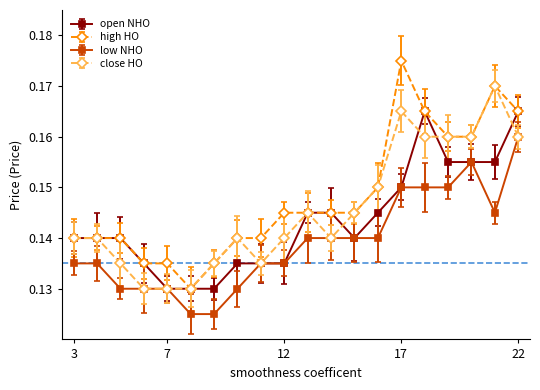

List the series in order of their peak value, lowest first.

low NHO, open NHO, close HO, high HO